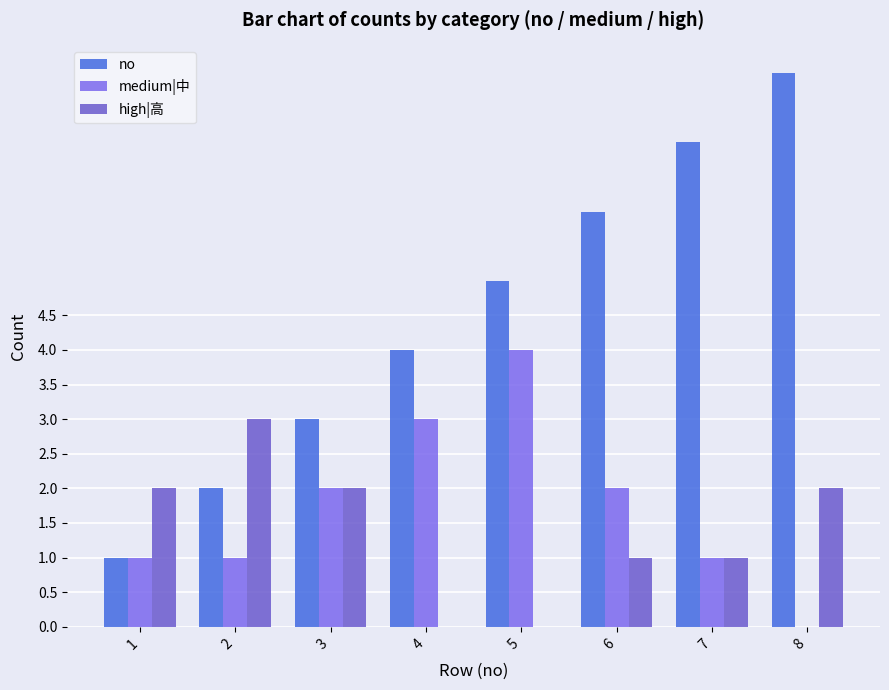

What is the average value of the high|高 series?

1